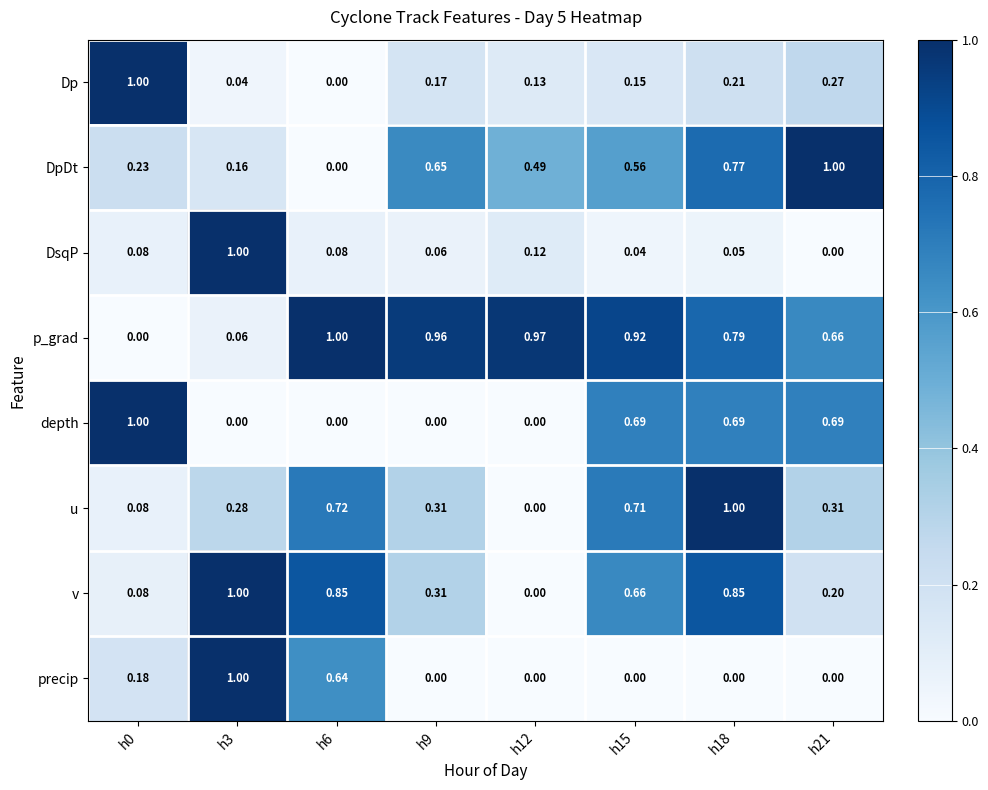

Which series has the largest total across all categories?

p_grad